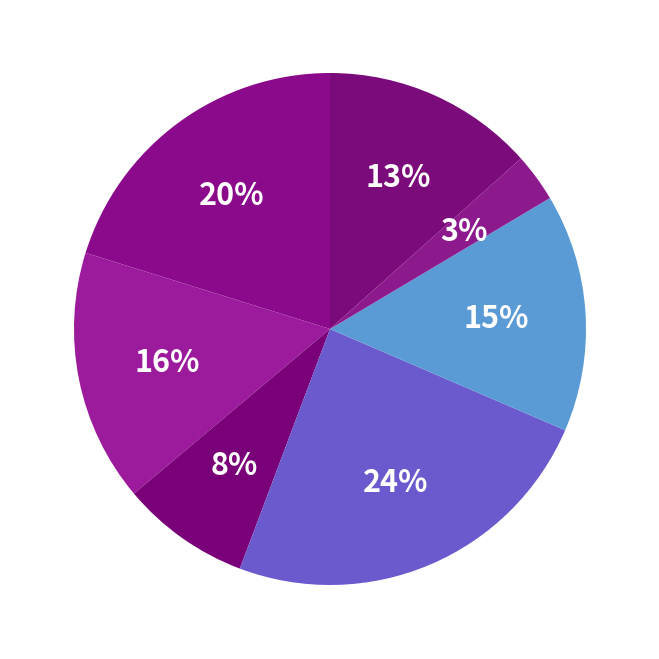

How many segments does this pie chart have?

7